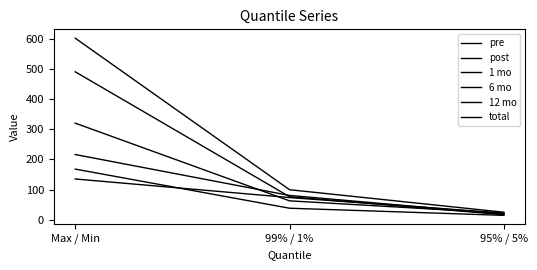

Between 99% / 1% and 95% / 5%, which series saw the biggest shift?

total